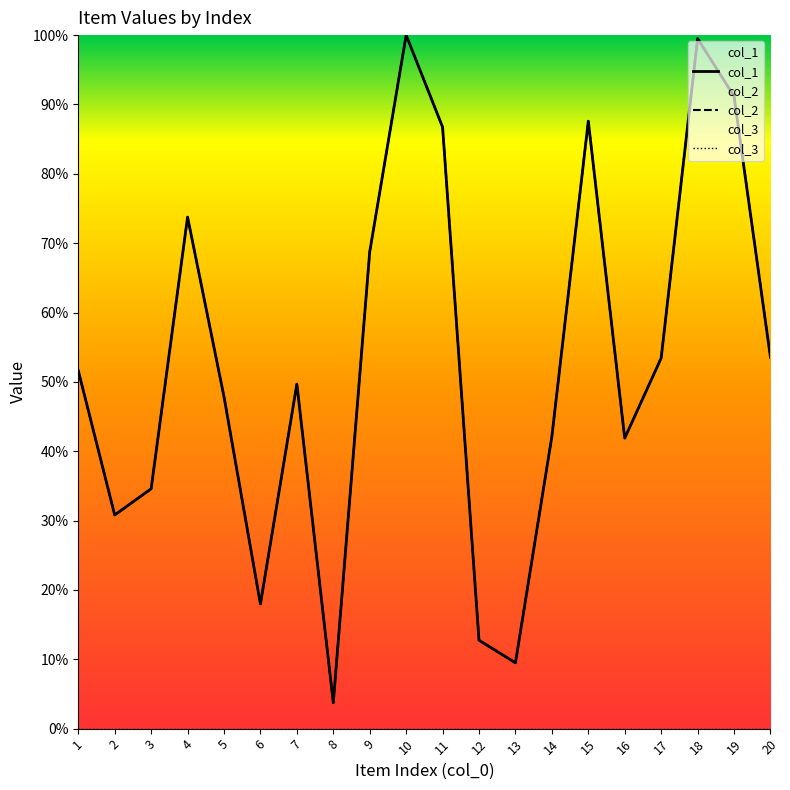

Does the chart display data point markers on the line(s)?

No